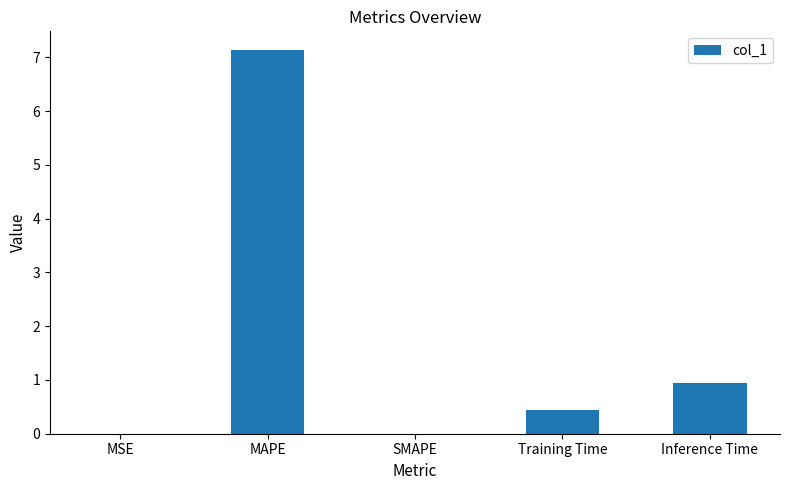

What is the change in value from MAPE to Training Time?

-6.7